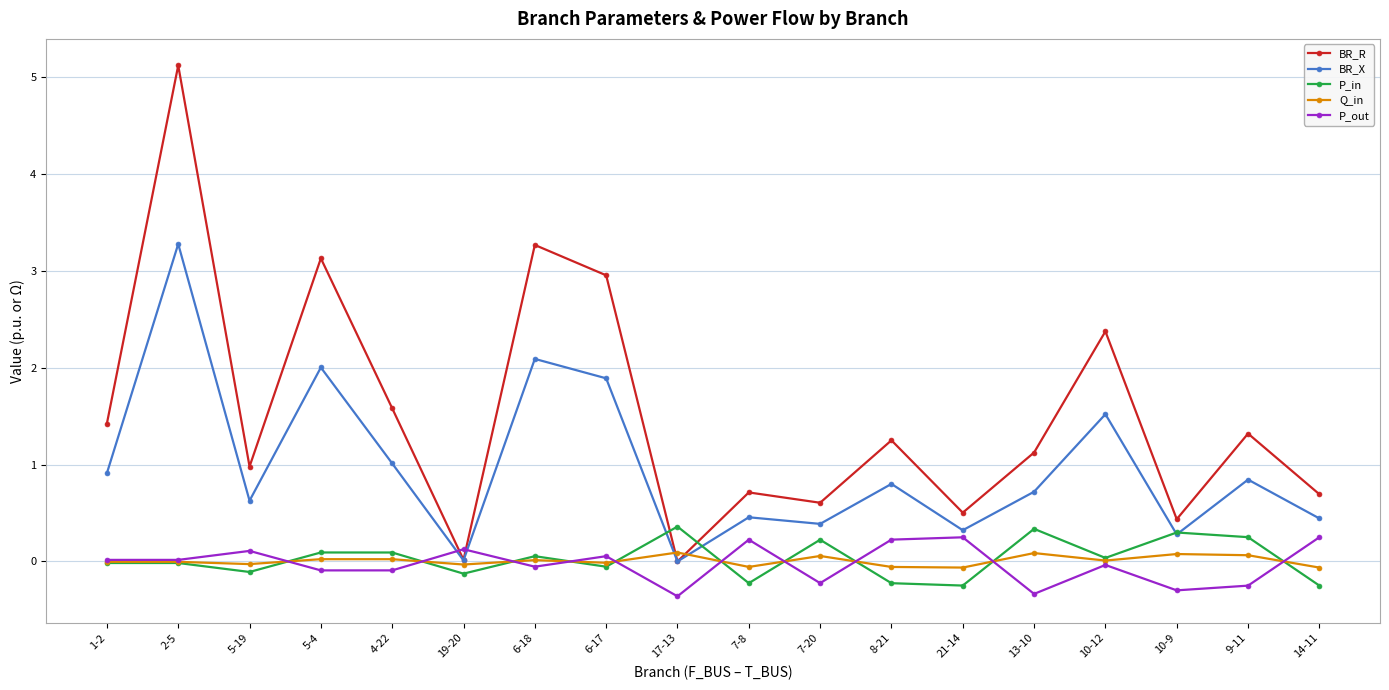

What is the label of the 9th point from the left?

17-13